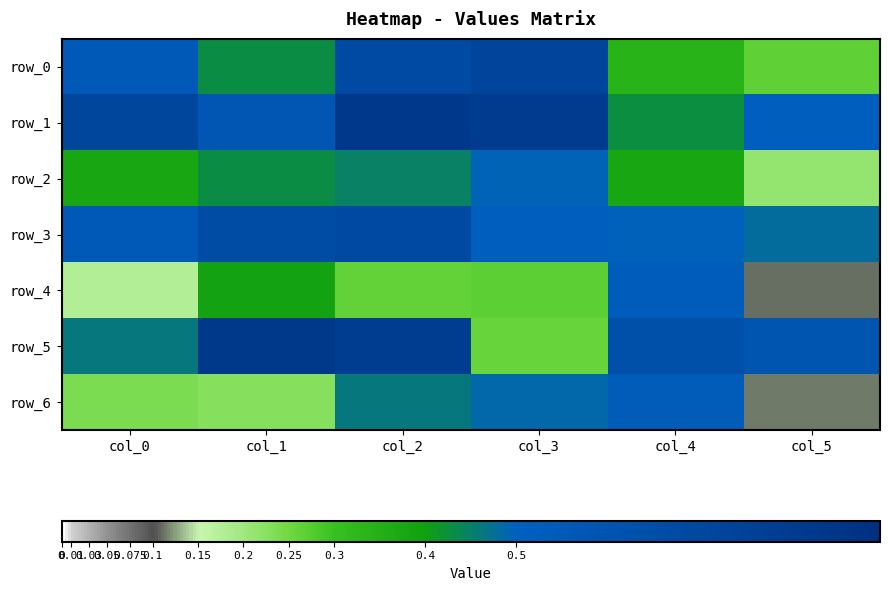

How many categories are shown in the chart?

6